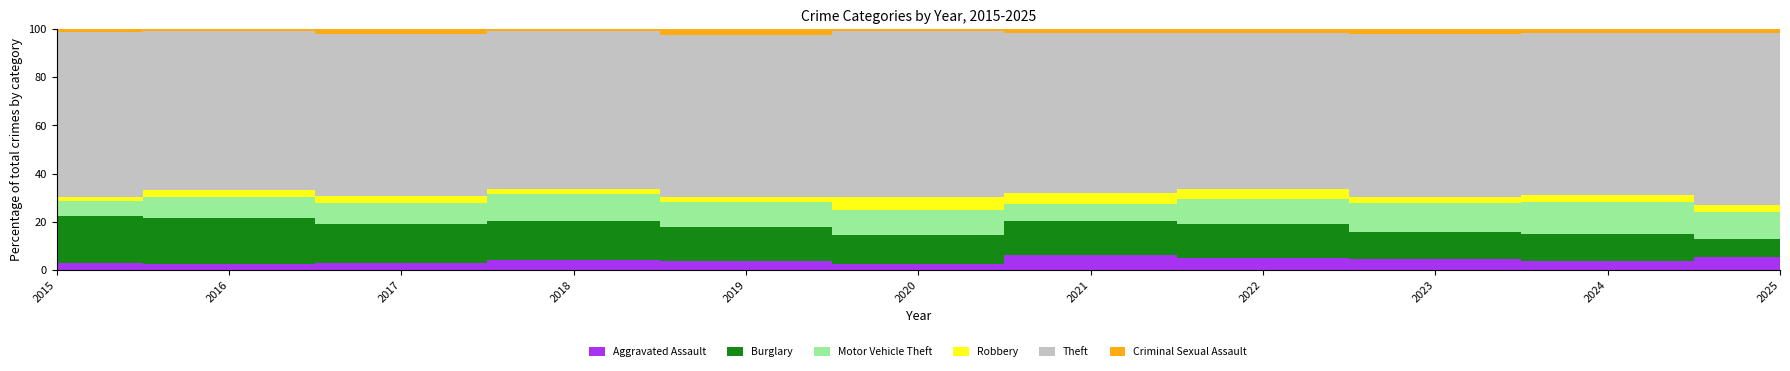

True or false: Burglary and Aggravated Assault intersect in this chart.

False